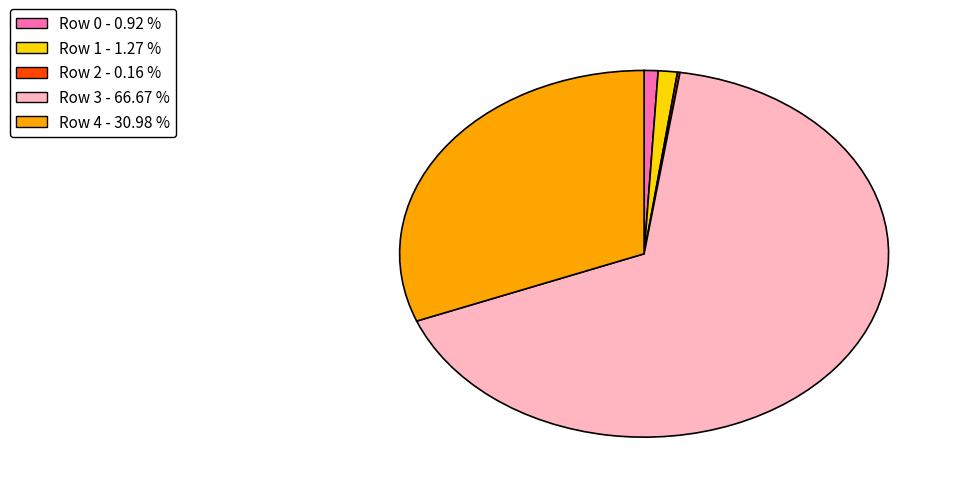

Which has a higher value, Row 0 or Row 4?

Row 4